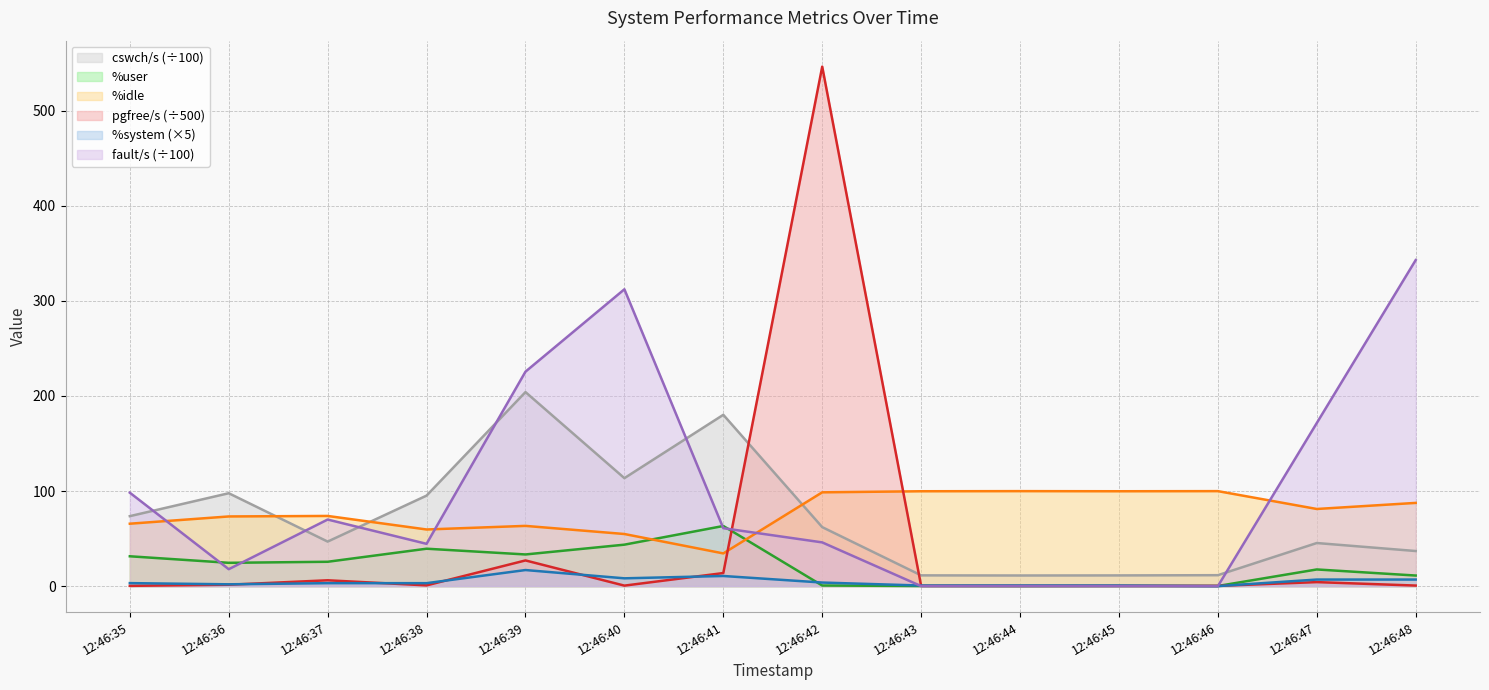

True or false: %idle has a value of 99.9 at 12:46:46.

True